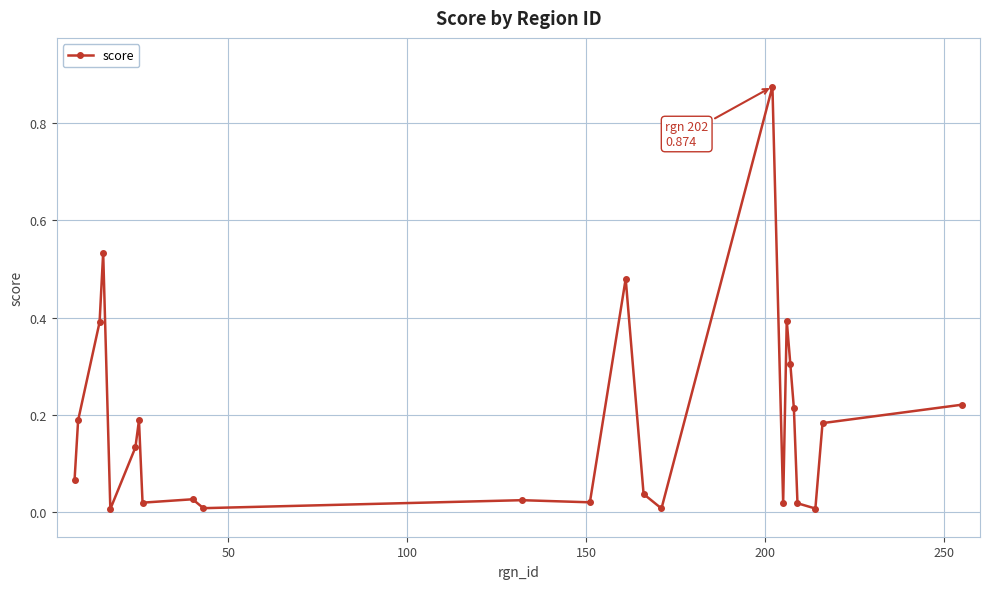

Is this an area chart (filled region under the line)?

No